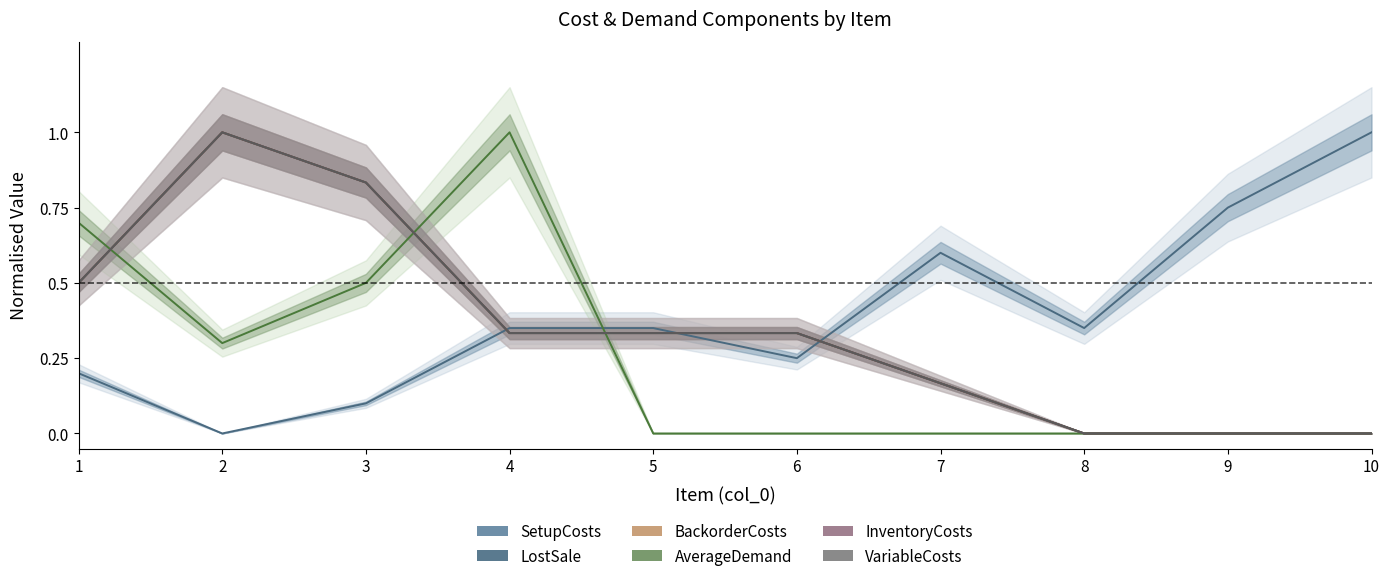

True or false: AverageDemand has a value of 0.0 at 8.

True